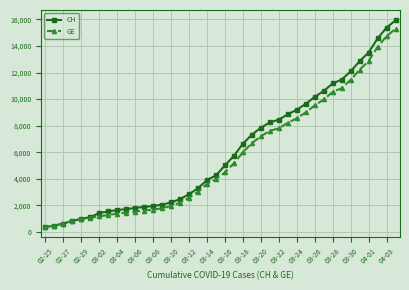

Which series has the largest range (max minus min)?

CH